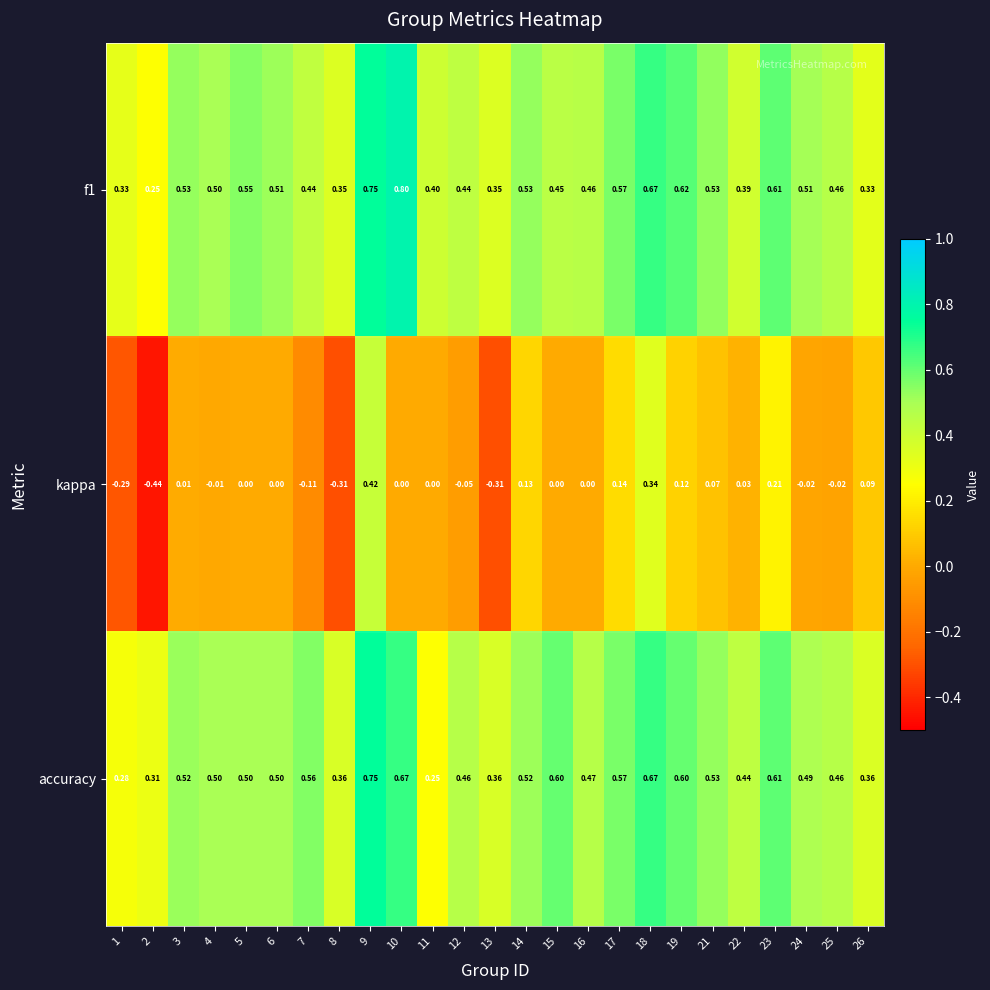

How many values in kappa are below zero?

9